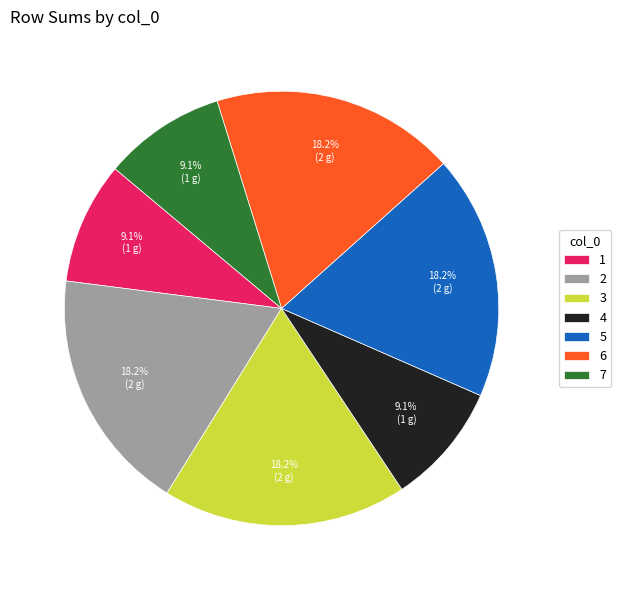

Approximately how many times larger is the value at 6 compared to 1?

2.0